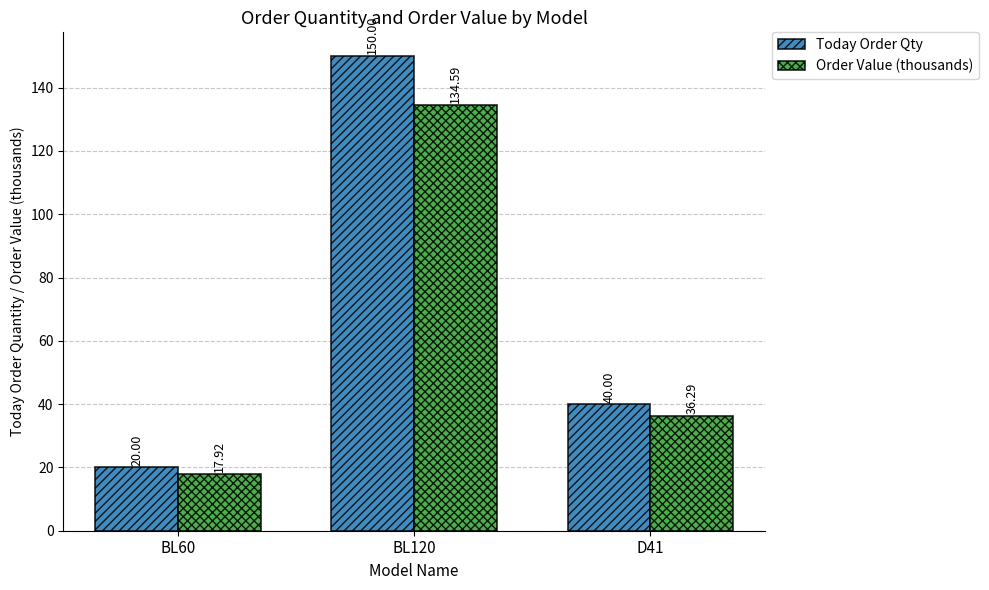

At which label does Order Value (thousands) reach its peak?

BL120